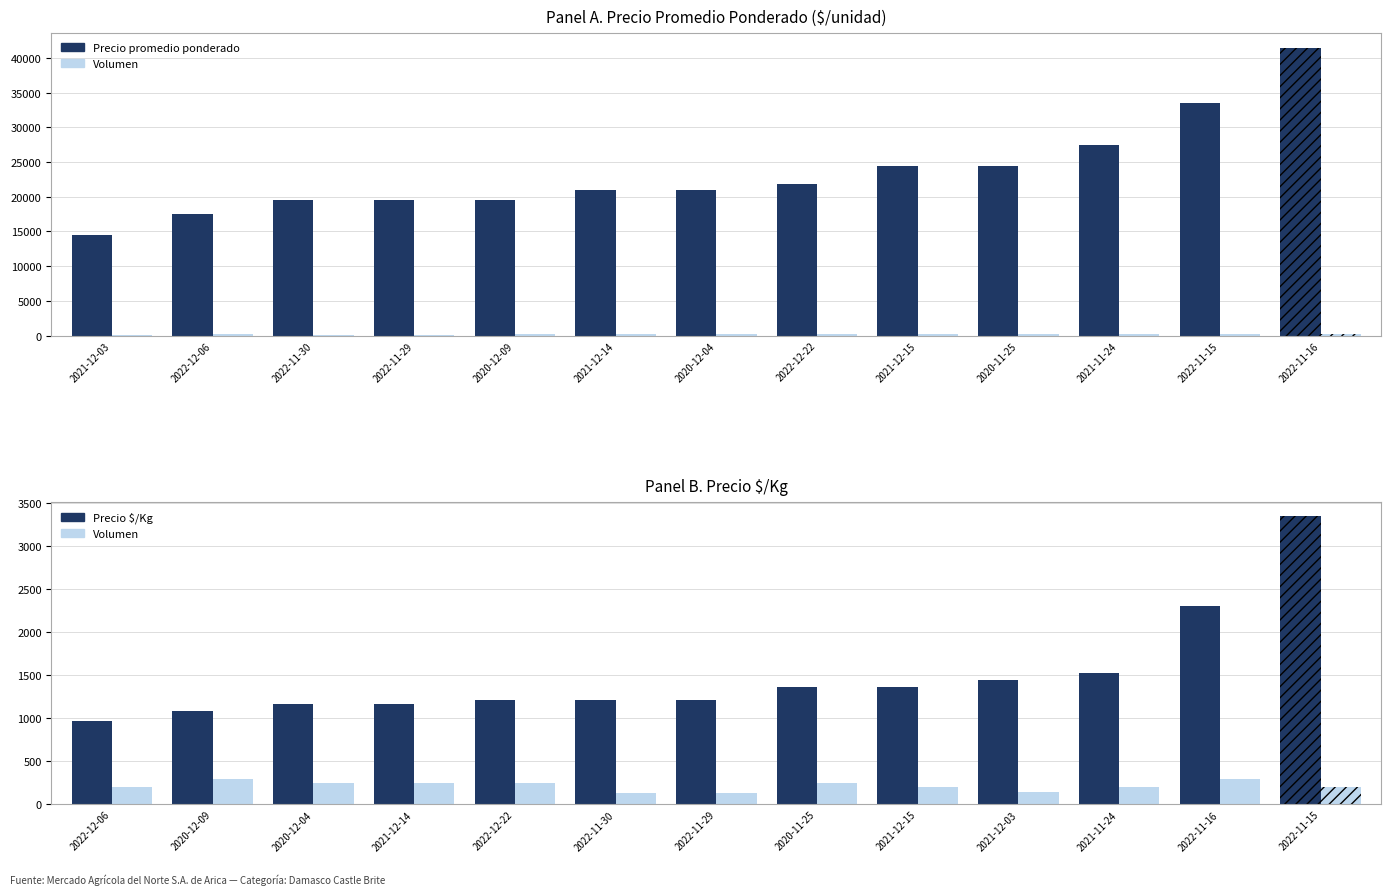

Count the number of categories in the chart.

13